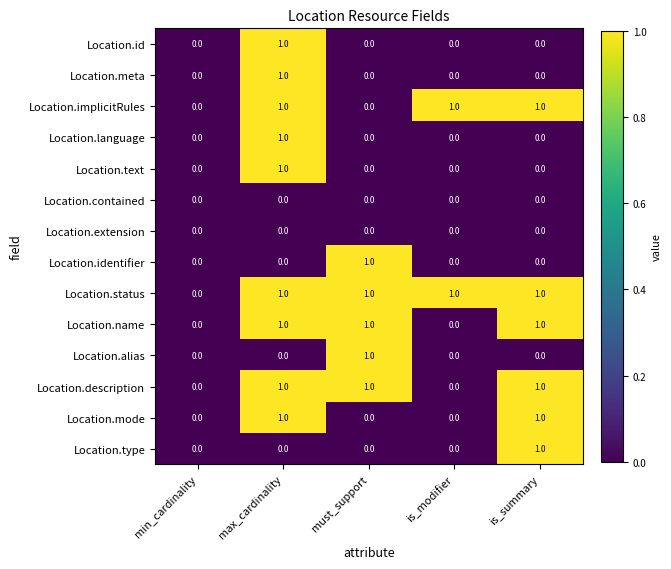

Count the Location.meta values in the range 0 to 1.

5